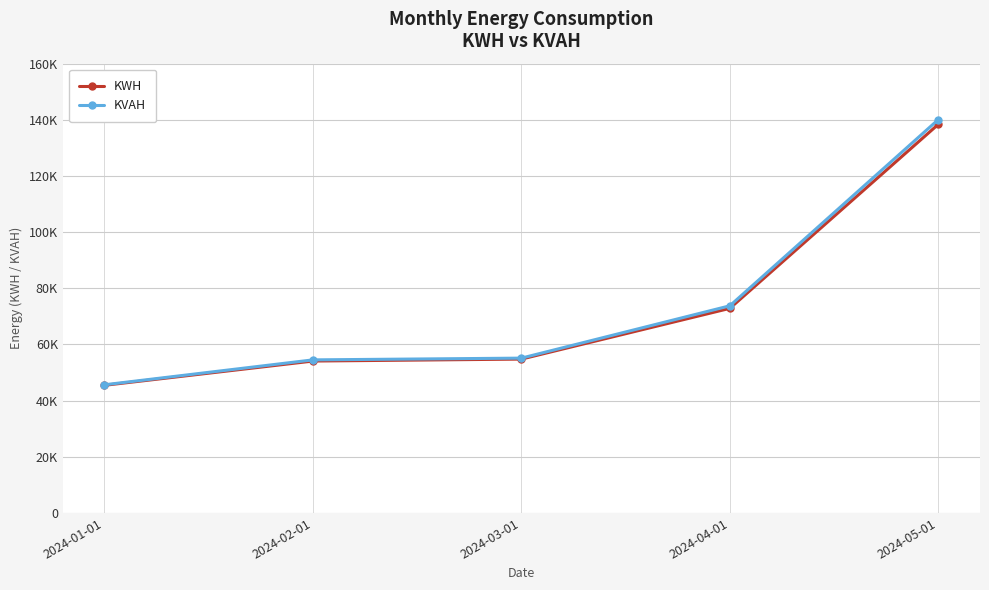

What is the lowest value of the KVAH series?

45645.7